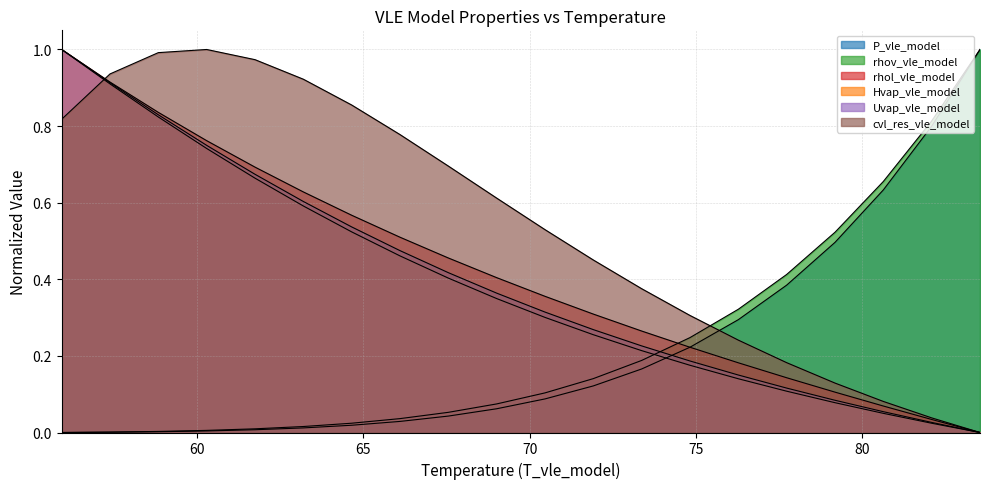

How many series are shown in this chart?

6